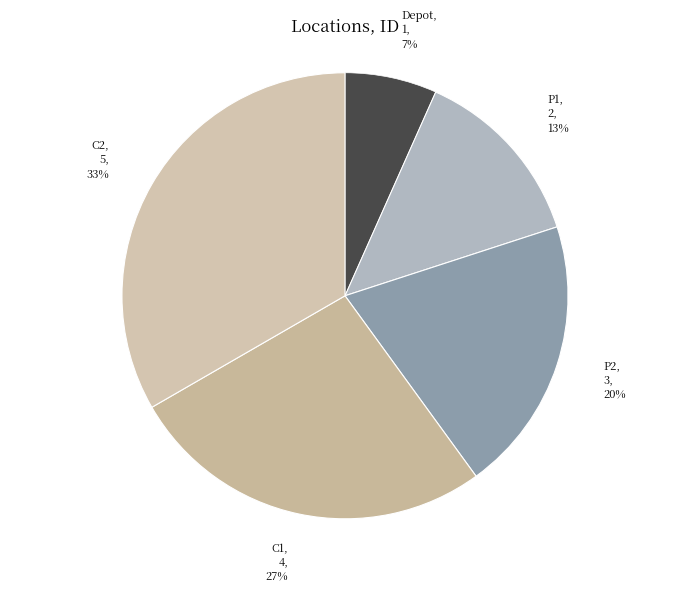

Rank the categories by value from lowest to highest.

Depot, P1, P2, C1, C2